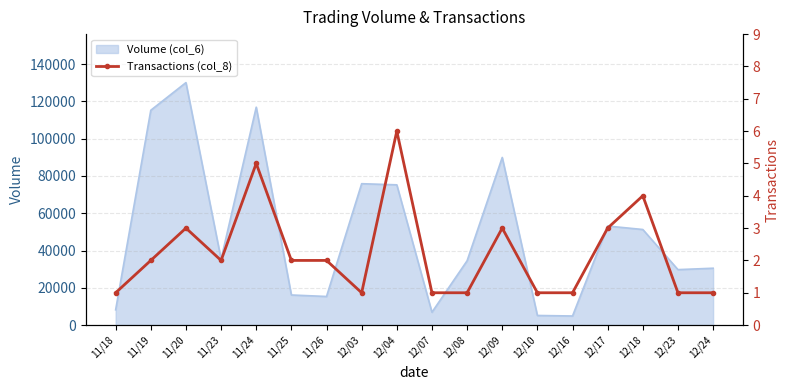

What is the label of the 14th point from the left?

12/16